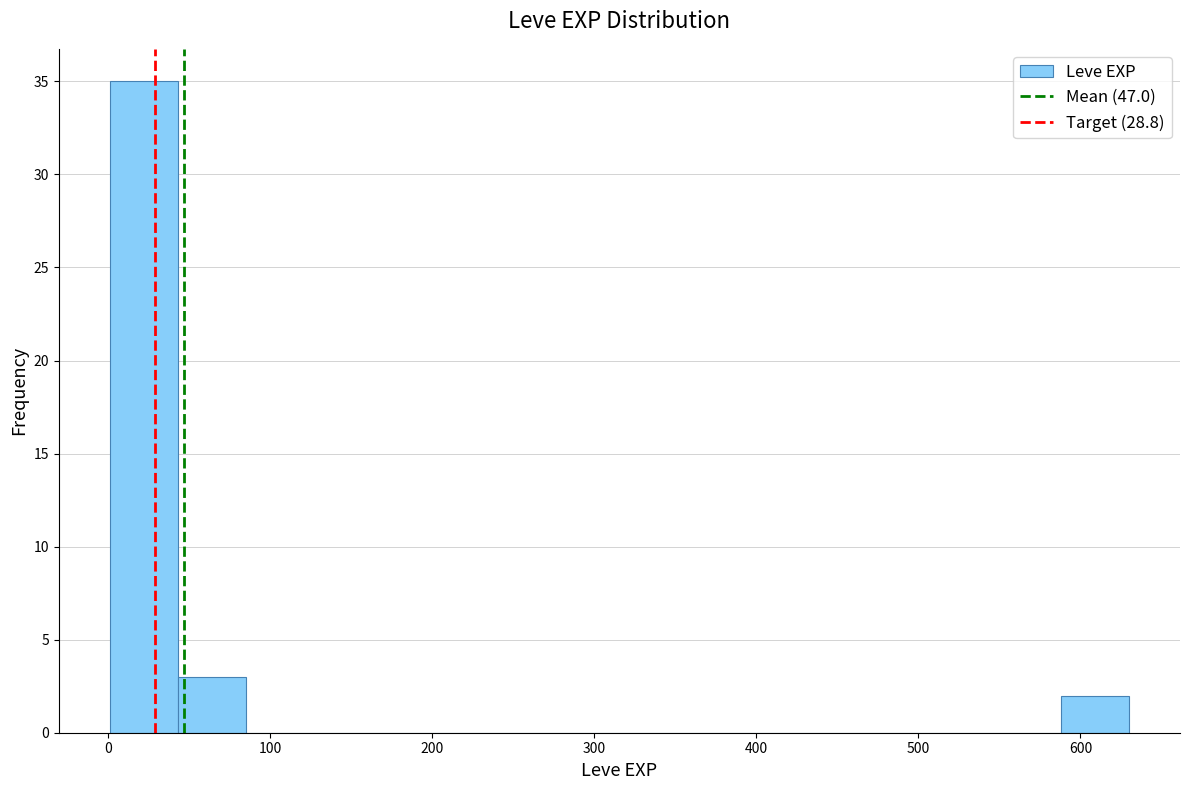

Reading left to right, transcribe this chart: for each bar, give the range it covers on the x-axis and its height. Neither the bar edges nor the heights are printed on the chart, so give them approximately, as read against the axes.

0 to 40: 35
40 to 80: 3
80 to 130: 0
130 to 170: 0
170 to 210: 0
210 to 250: 0
250 to 290: 0
290 to 340: 0
340 to 380: 0
380 to 420: 0
420 to 460: 0
460 to 500: 0
500 to 550: 0
550 to 590: 0
590 to 630: 2